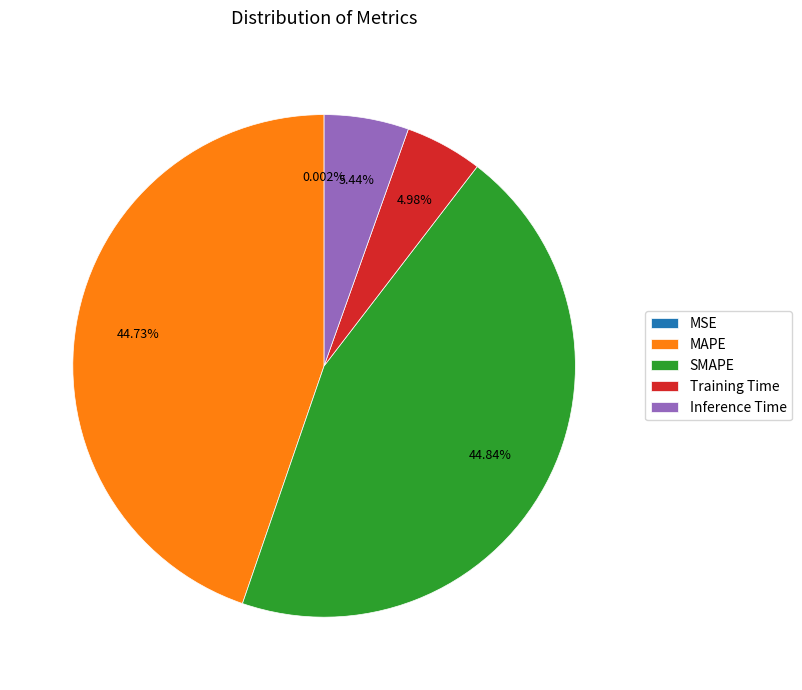

True or false: Inference Time accounts for 14% of the total.

False